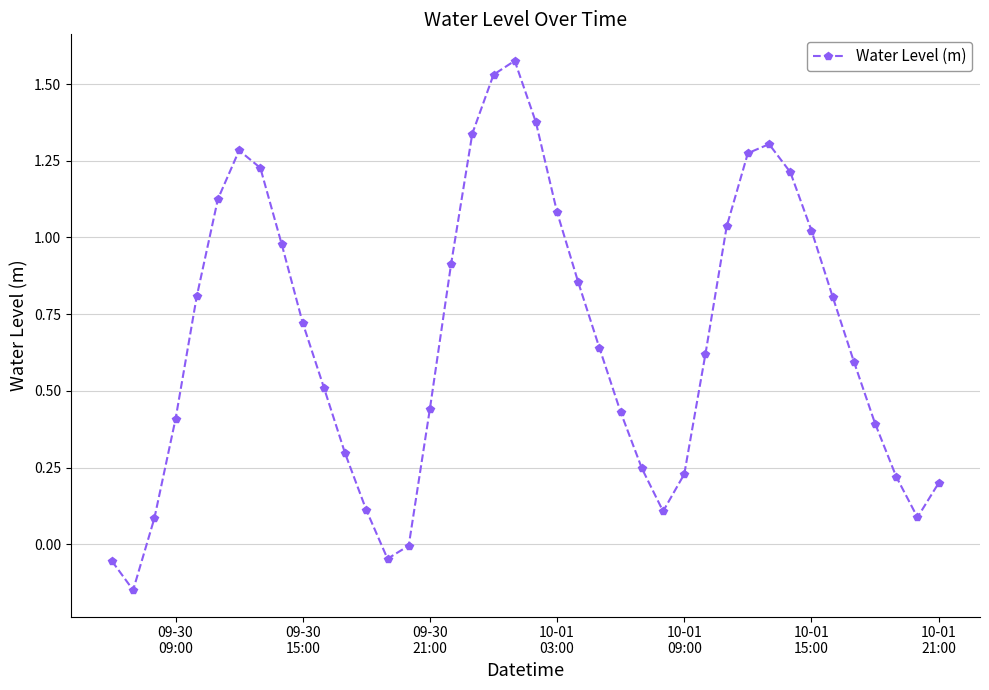

Is this an area chart (filled region under the line)?

No